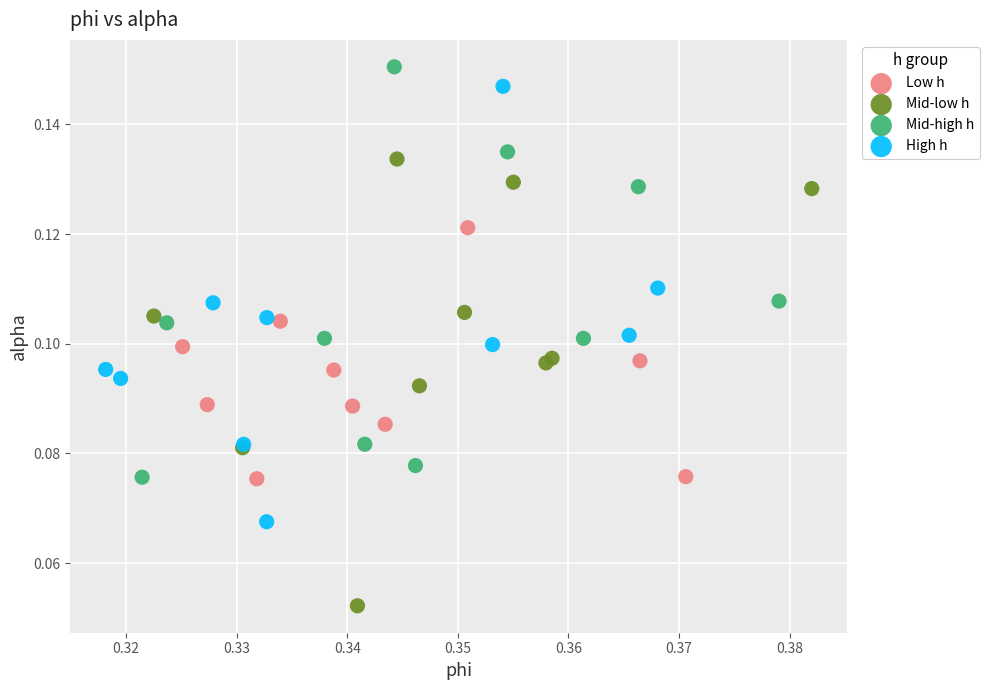

Which series contains the lowest Y value?

Mid-low h